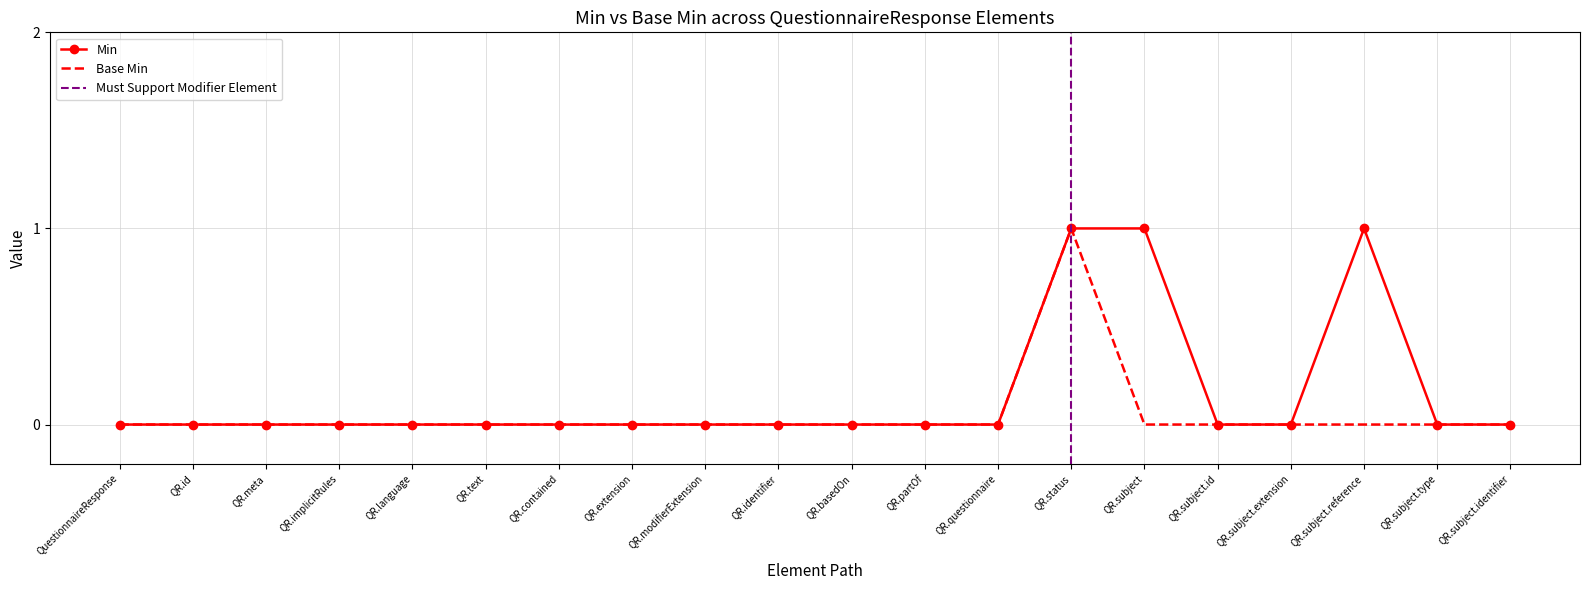

Reading left to right, transcribe all the data shown in this chart.

Min: 0	0	0	0	0	0	0	0	0	0	0	0	0	1	1	0	0	1	0	0
Base Min: 0	0	0	0	0	0	0	0	0	0	0	0	0	1	0	0	0	0	0	0